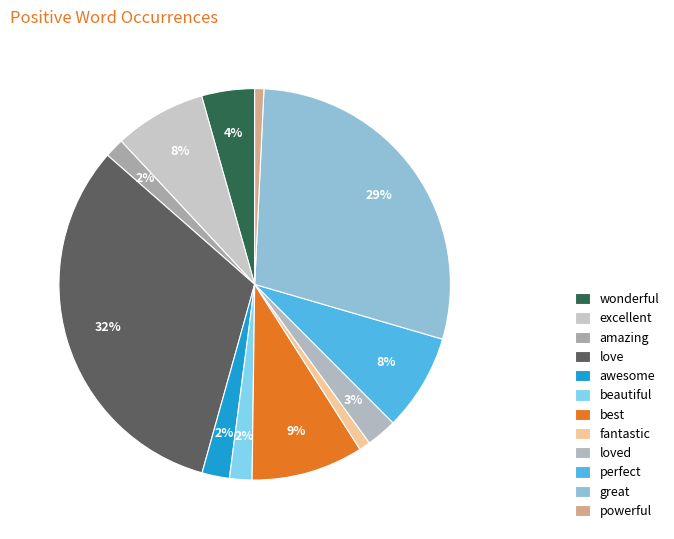

What is the change in value from beautiful to perfect?

+73